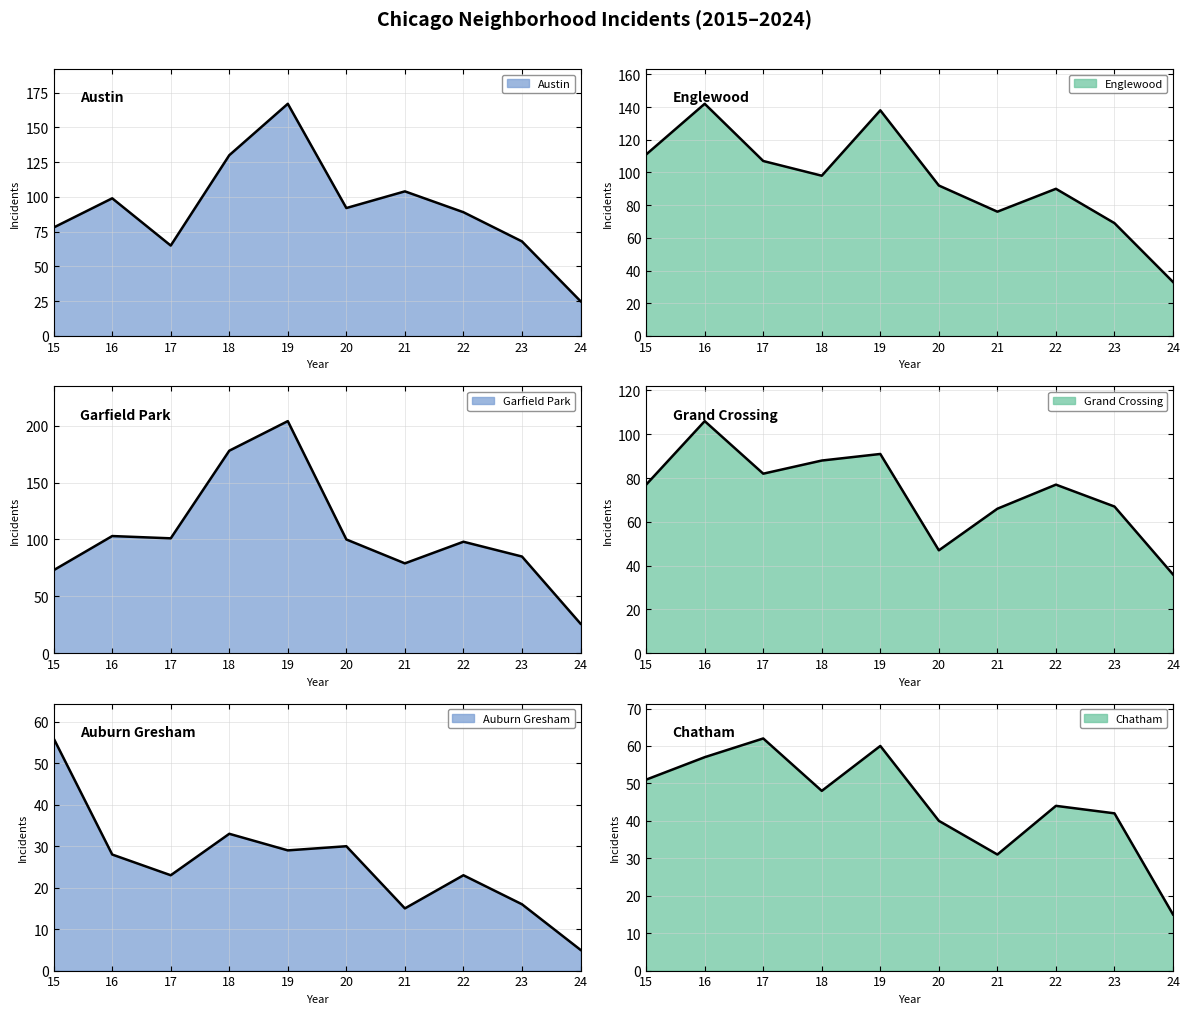

At which label is Englewood closest to 87?

22